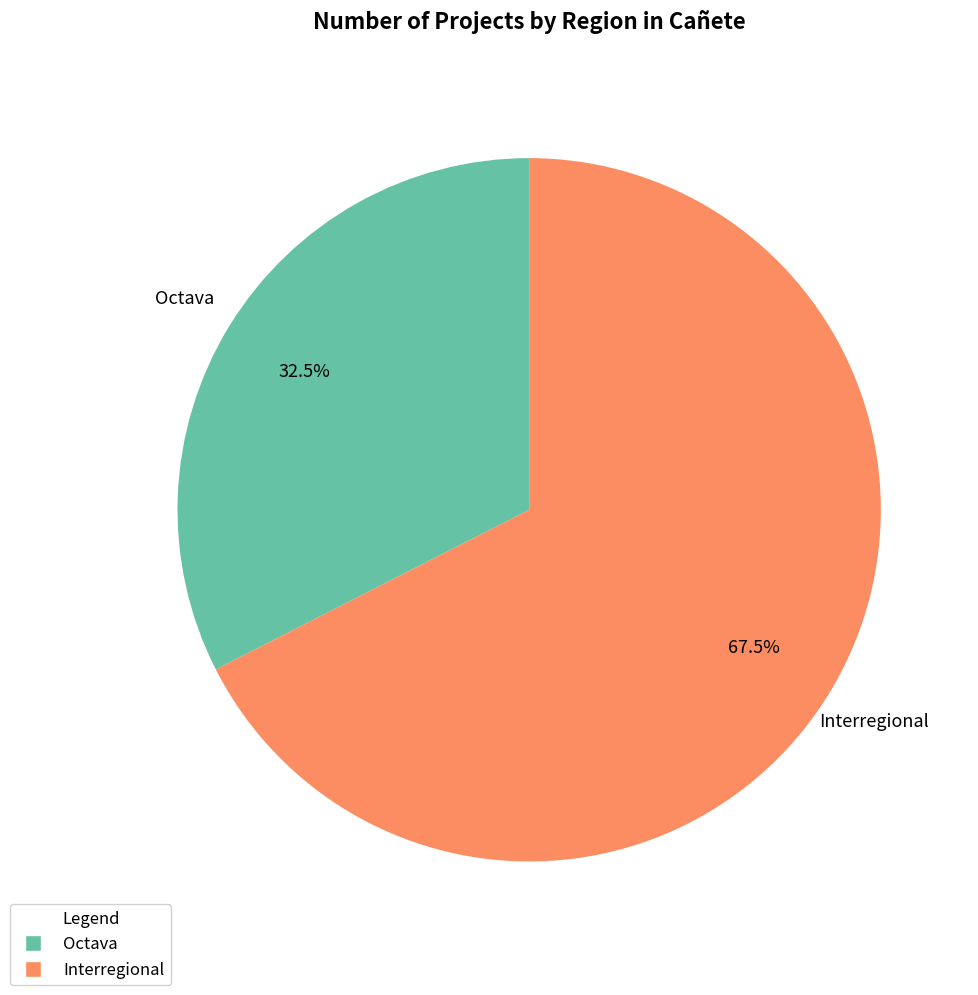

Does Octava account for over 50% of the chart?

No